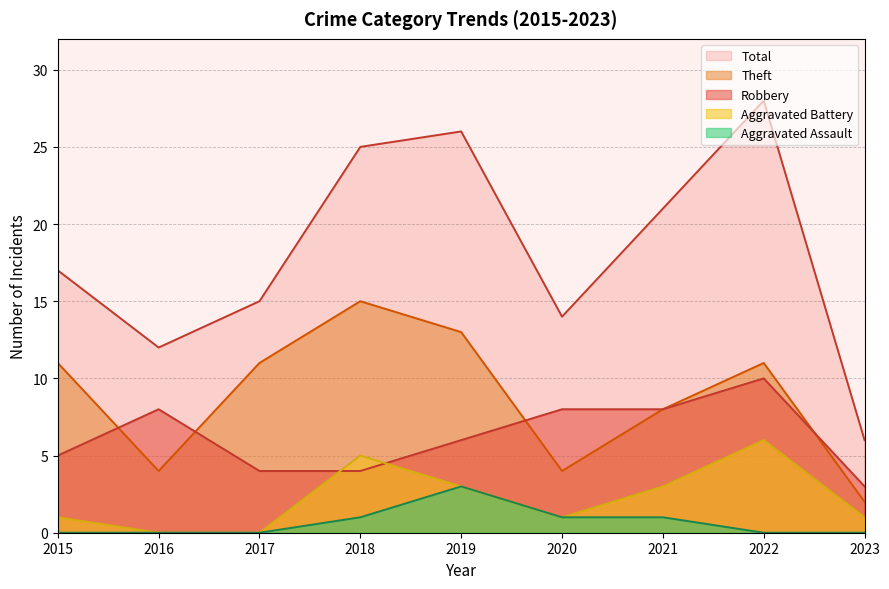

True or false: Total has more than 2 points higher than both neighbors.

False